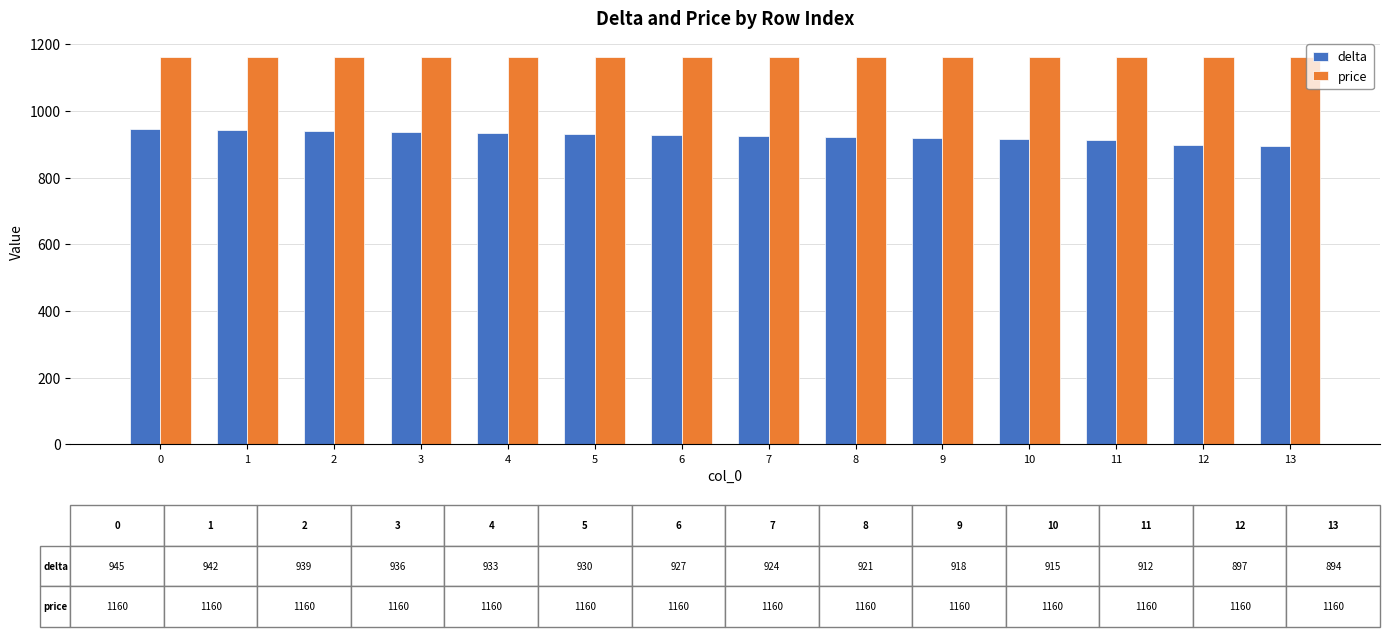

How many bars are there in each group?

2